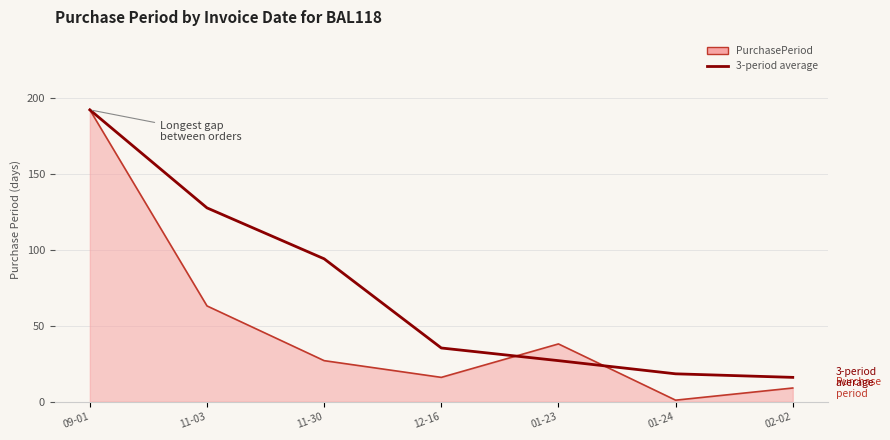

Which series has the widest spread of values?

PurchasePeriod